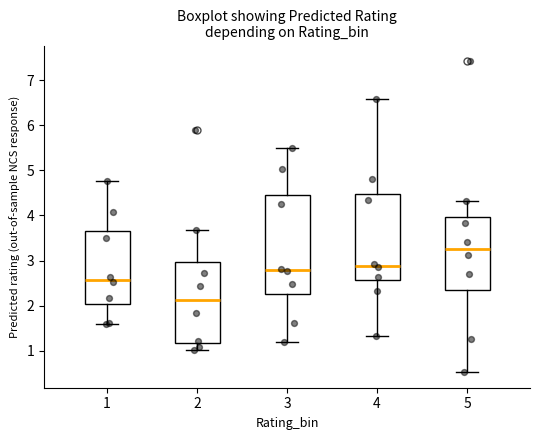

Which box is the tallest, from its lower edge to its upper edge?

3